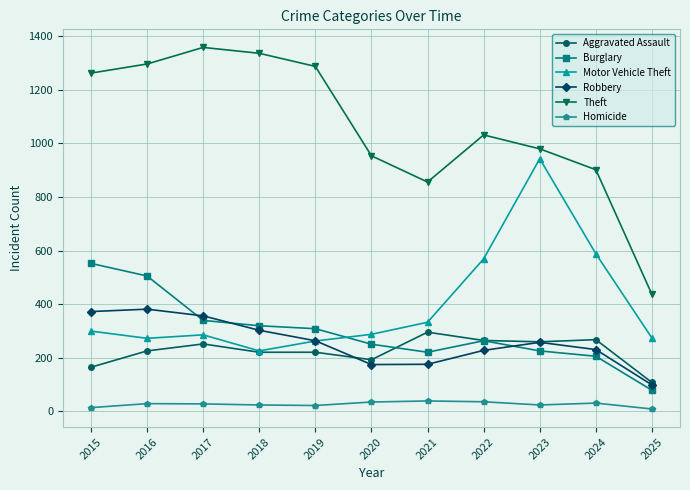

What is the value of the Homicide point at the 2nd from the left?

28